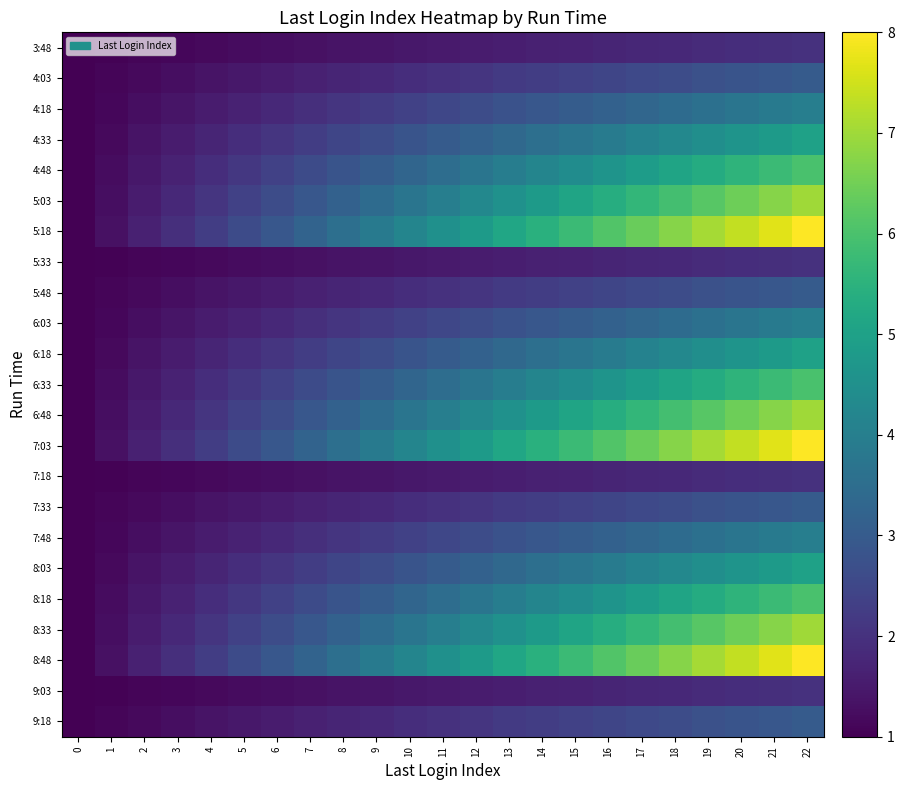

At which category is the sum across all series the highest?

22